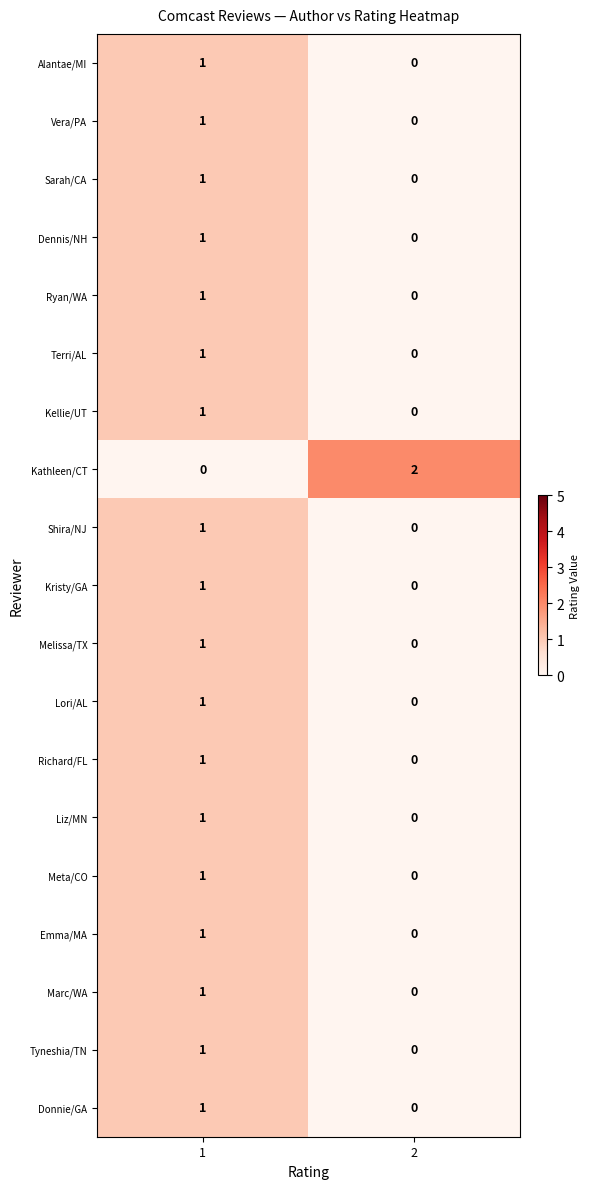

Is it true that Dennis/NH equals 0 at 1?

False